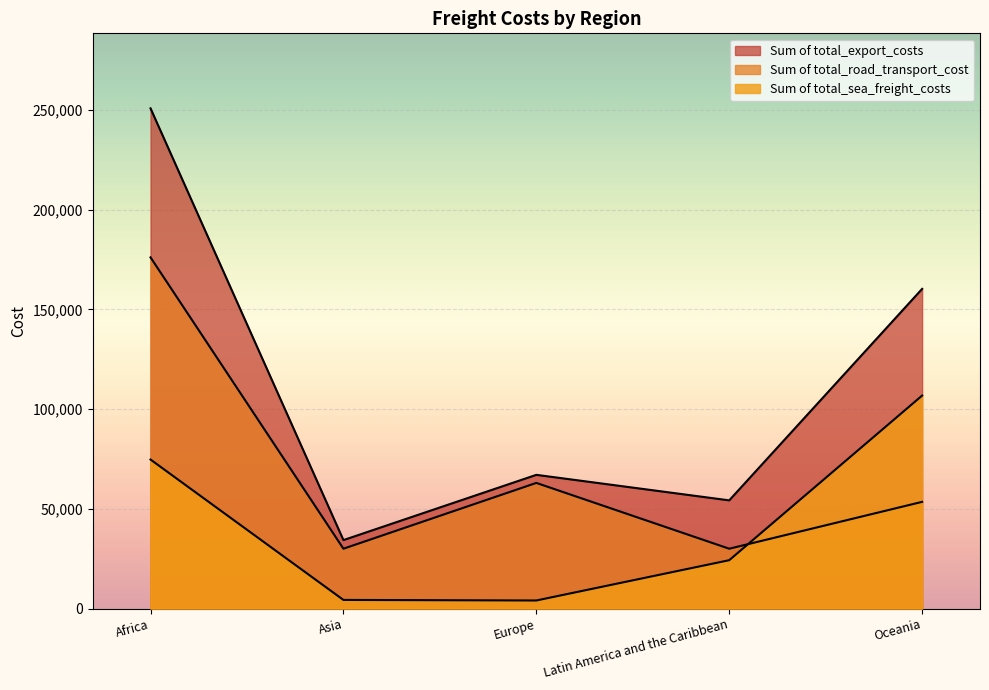

Reading left to right, what are all the values shown in this chart?

Sum of total_sea_freight_costs: 74720	4320	4040	24248	106800
Sum of total_road_transport_cost: 176100	30000	63000	30000	53500
Sum of total_export_costs: 250820	34320	67040	54248	160300